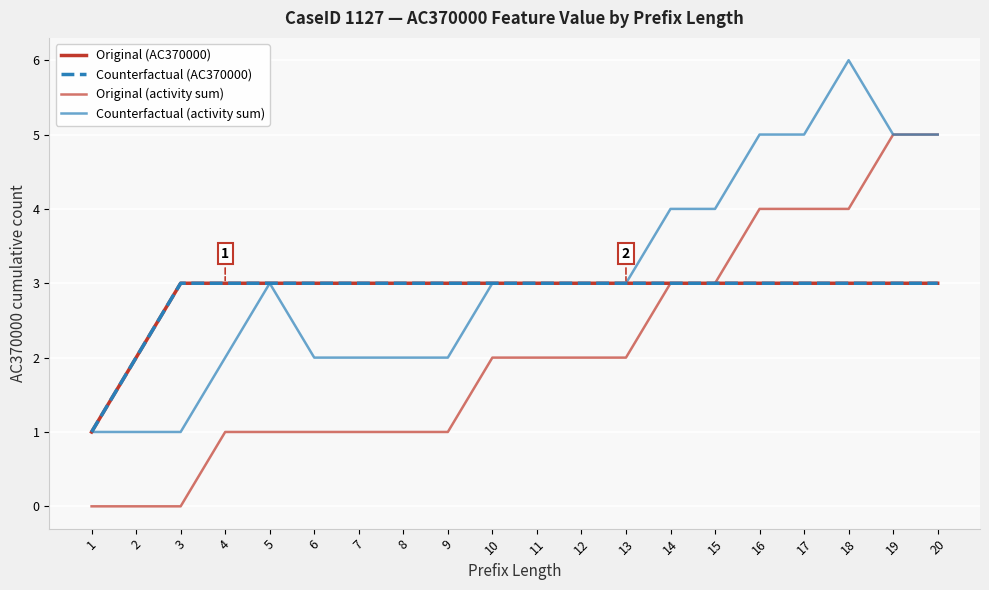

Count the Counterfactual (AC370000) values in the range 3 to 4.

18